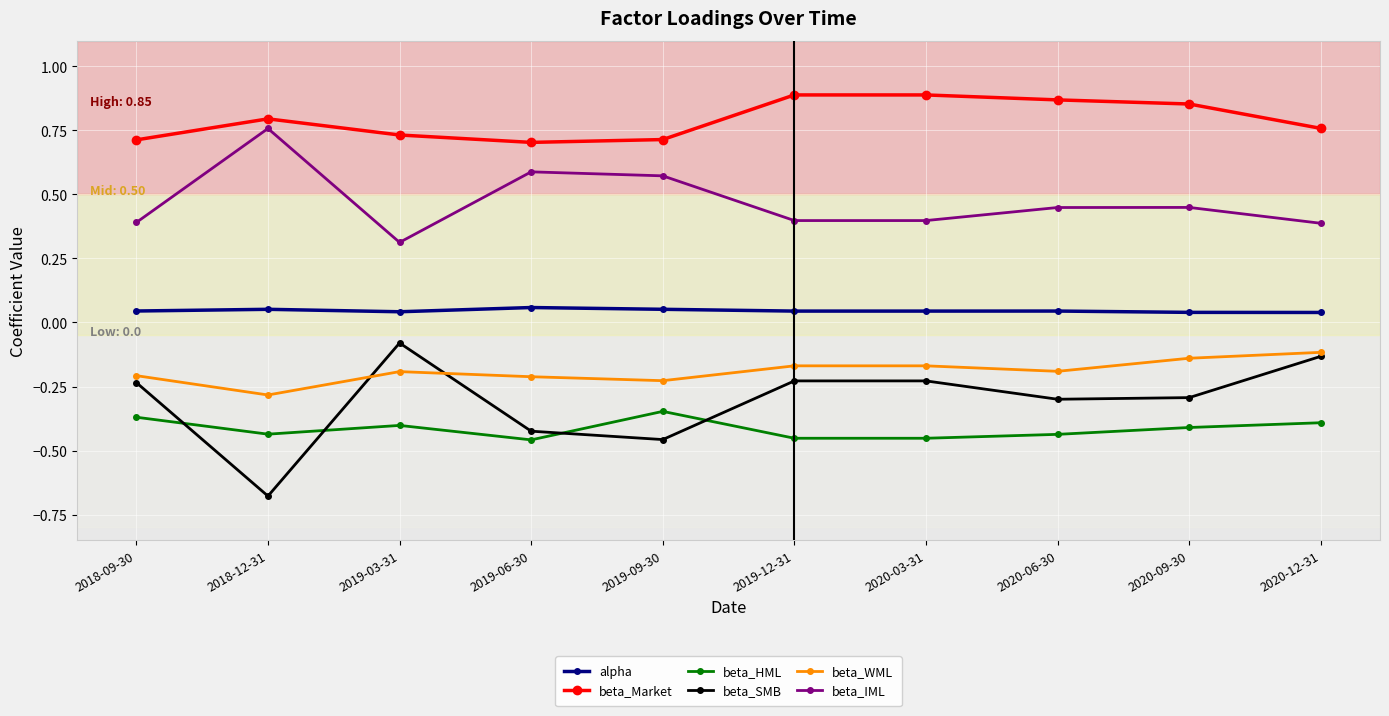

The value of beta_SMB at 2019-12-31 is -0.2. True or false?

True